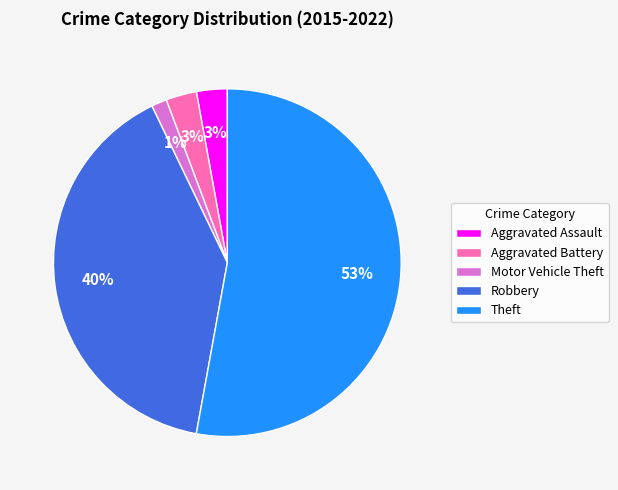

What is the ratio of the value at Aggravated Assault to the value at Theft?

0.1